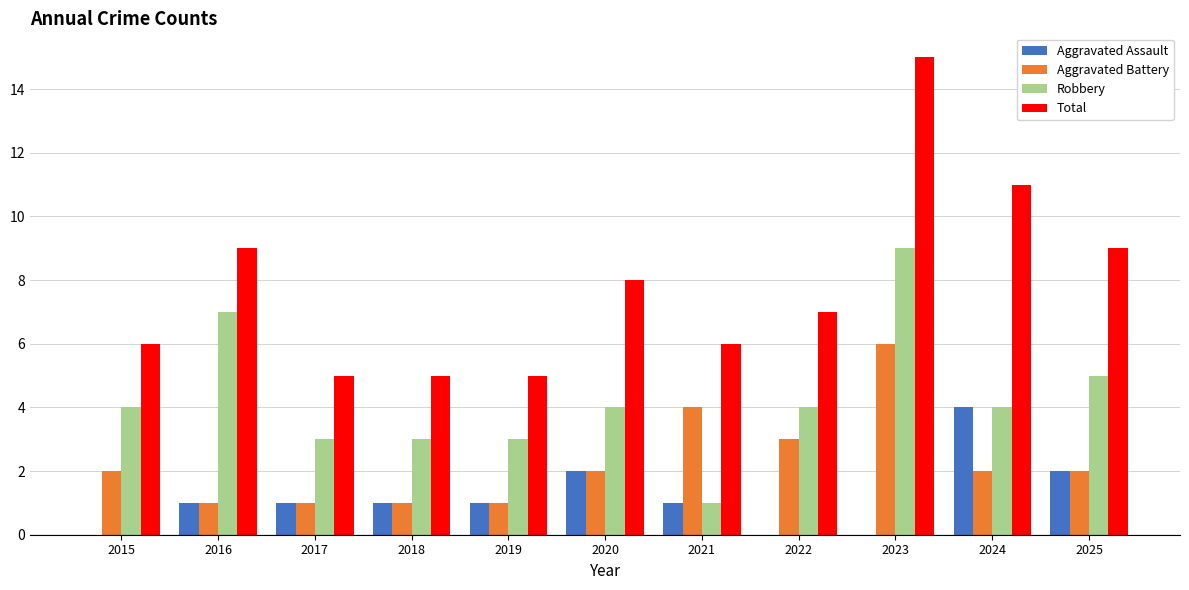

Count the number of categories in the chart.

11